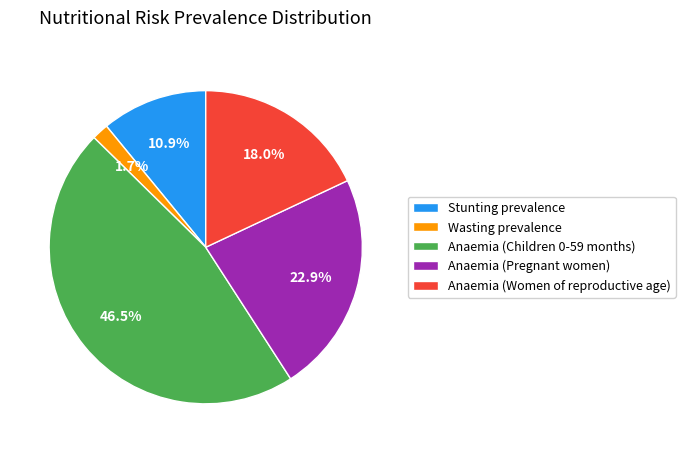

True or false: Wasting prevalence accounts for 2% of the total.

True